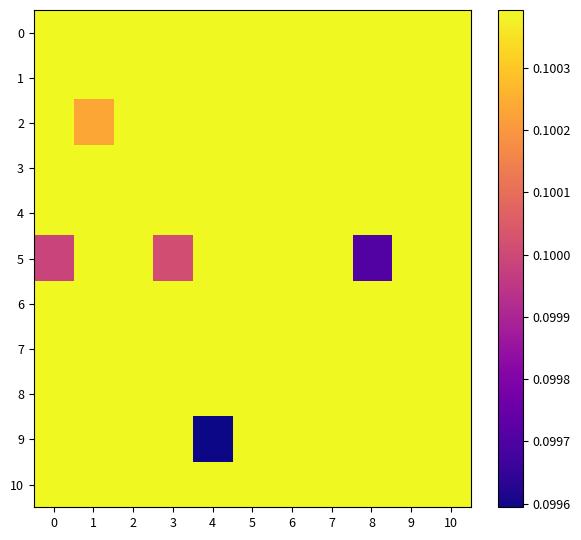

At 4, list the series in order from largest to smallest.

0, 1, 2, 3, 4, 5, 6, 7, 8, 10, 9